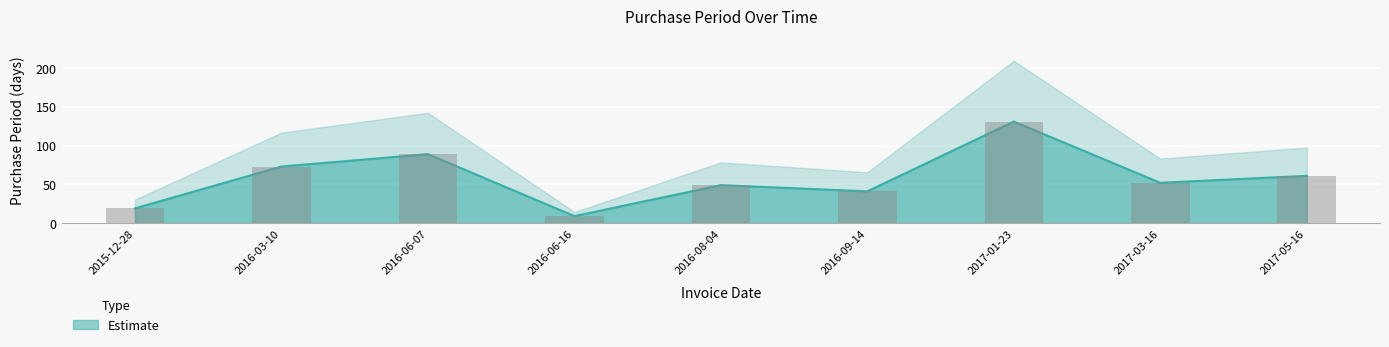

Approximately how many times larger is the value at 2016-06-07 compared to 2016-08-04?

1.8